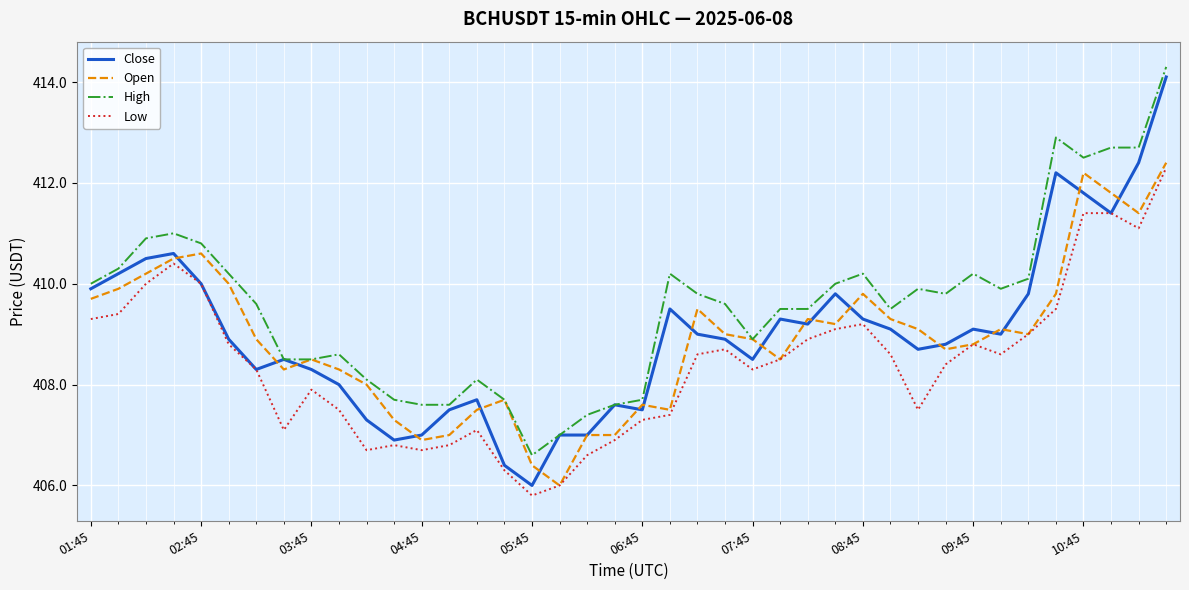

Which series has the largest range (max minus min)?

Close